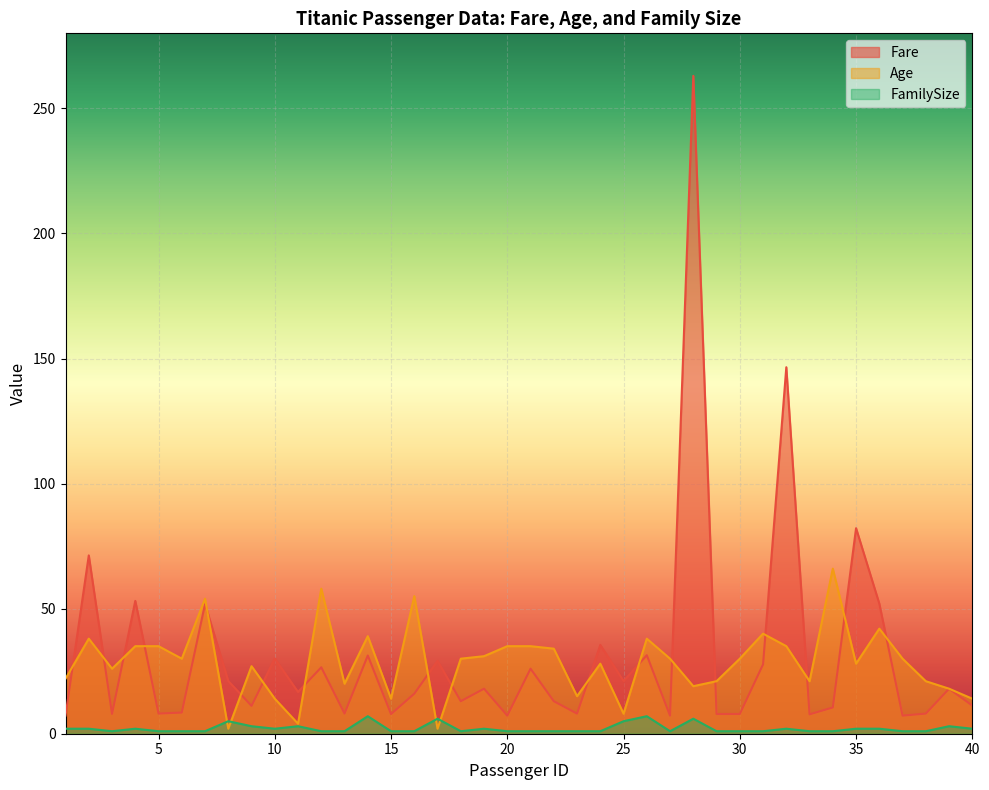

Reading left to right, transcribe all the data shown in this chart.

Fare: 1=7.2	2=71.3	3=7.9	4=53.1	5=8.1	6=8.5	7=51.9	8=21.1	9=11.1	10=30.1	11=16.7	12=26.6	13=8.1	14=31.3	15=7.9	16=16.0	17=29.1	18=13.0	19=18.0	20=7.2	21=26.0	22=13.0	23=8.0	24=35.5	25=21.1	26=31.4	27=7.2	28=263.0	29=7.9	30=7.9	31=27.7	32=146.5	33=7.8	34=10.5	35=82.2	36=52.0	37=7.2	38=8.1	39=18.0	40=11.2
Age: 1=22.0	2=38.0	3=26.0	4=35.0	5=35.0	6=30.0	7=54.0	8=2.0	9=27.0	10=14.0	11=4.0	12=58.0	13=20.0	14=39.0	15=14.0	16=55.0	17=2.0	18=30.0	19=31.0	20=35.0	21=35.0	22=34.0	23=15.0	24=28.0	25=8.0	26=38.0	27=30.0	28=19.0	29=21.0	30=30.0	31=40.0	32=35.0	33=21.0	34=66.0	35=28.0	36=42.0	37=30.0	38=21.0	39=18.0	40=14.0
FamilySize: 1=2.0	2=2.0	3=1.0	4=2.0	5=1.0	6=1.0	7=1.0	8=5.0	9=3.0	10=2.0	11=3.0	12=1.0	13=1.0	14=7.0	15=1.0	16=1.0	17=6.0	18=1.0	19=2.0	20=1.0	21=1.0	22=1.0	23=1.0	24=1.0	25=5.0	26=7.0	27=1.0	28=6.0	29=1.0	30=1.0	31=1.0	32=2.0	33=1.0	34=1.0	35=2.0	36=2.0	37=1.0	38=1.0	39=3.0	40=2.0